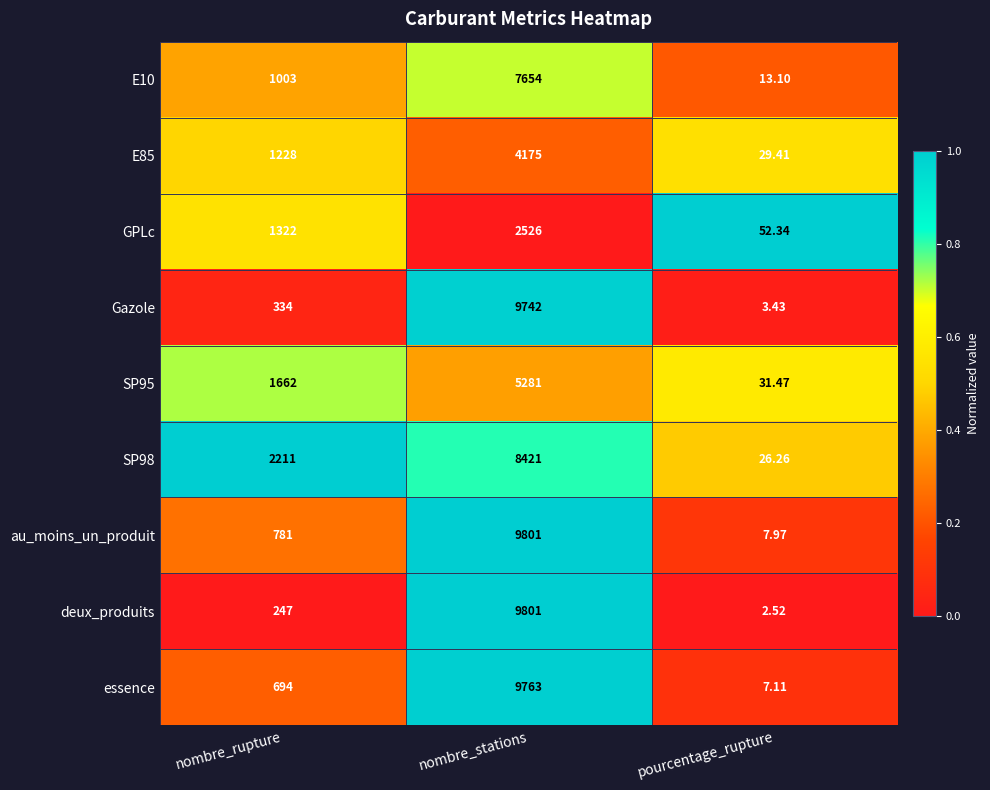

Where is E85 nearest to the value 2102?

nombre_rupture